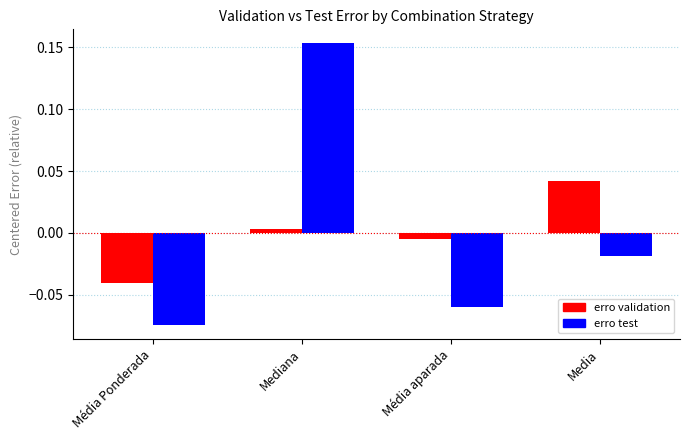

At Media, list the series in order from smallest to largest.

erro test, erro validation